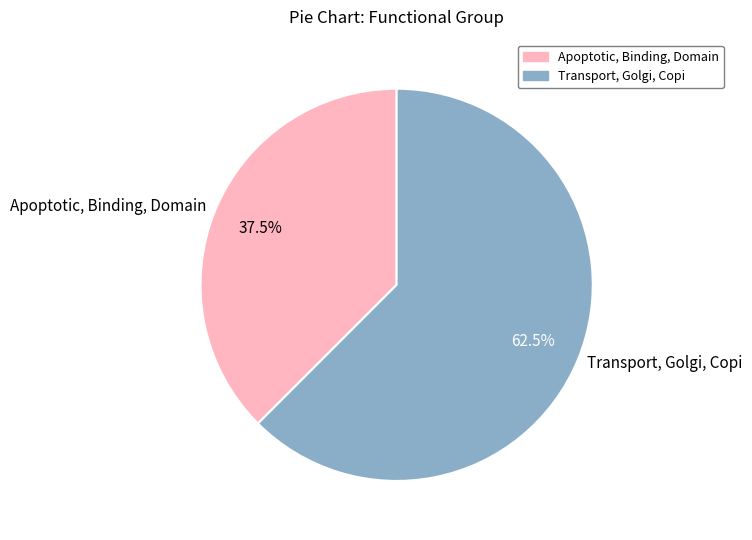

To the nearest percent, what is the difference between the Transport, Golgi, Copi and Apoptotic, Binding, Domain slice percentages?

25%